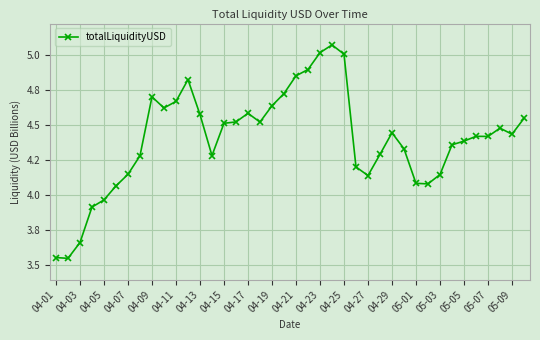

Does the chart have visible grid lines?

Yes